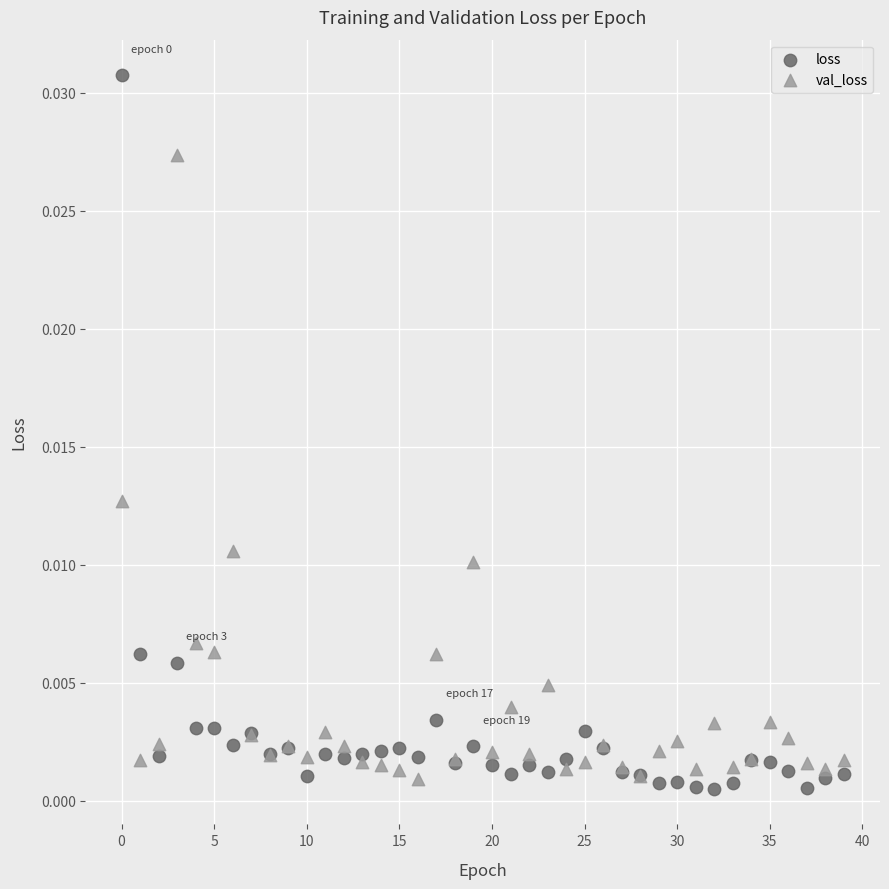

Which series reaches the maximum Y coordinate?

loss